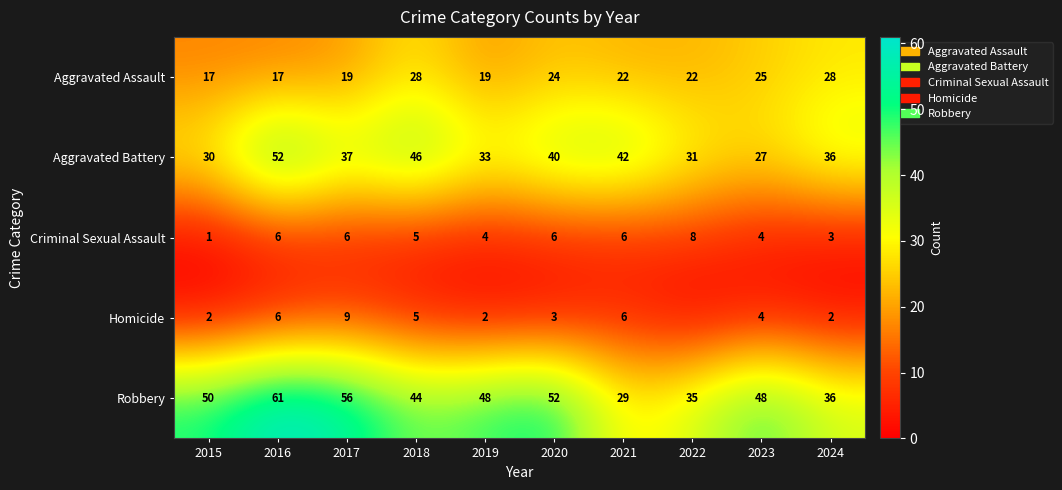

What is the sum of the Criminal Sexual Assault values at 2018 and 2021?

11